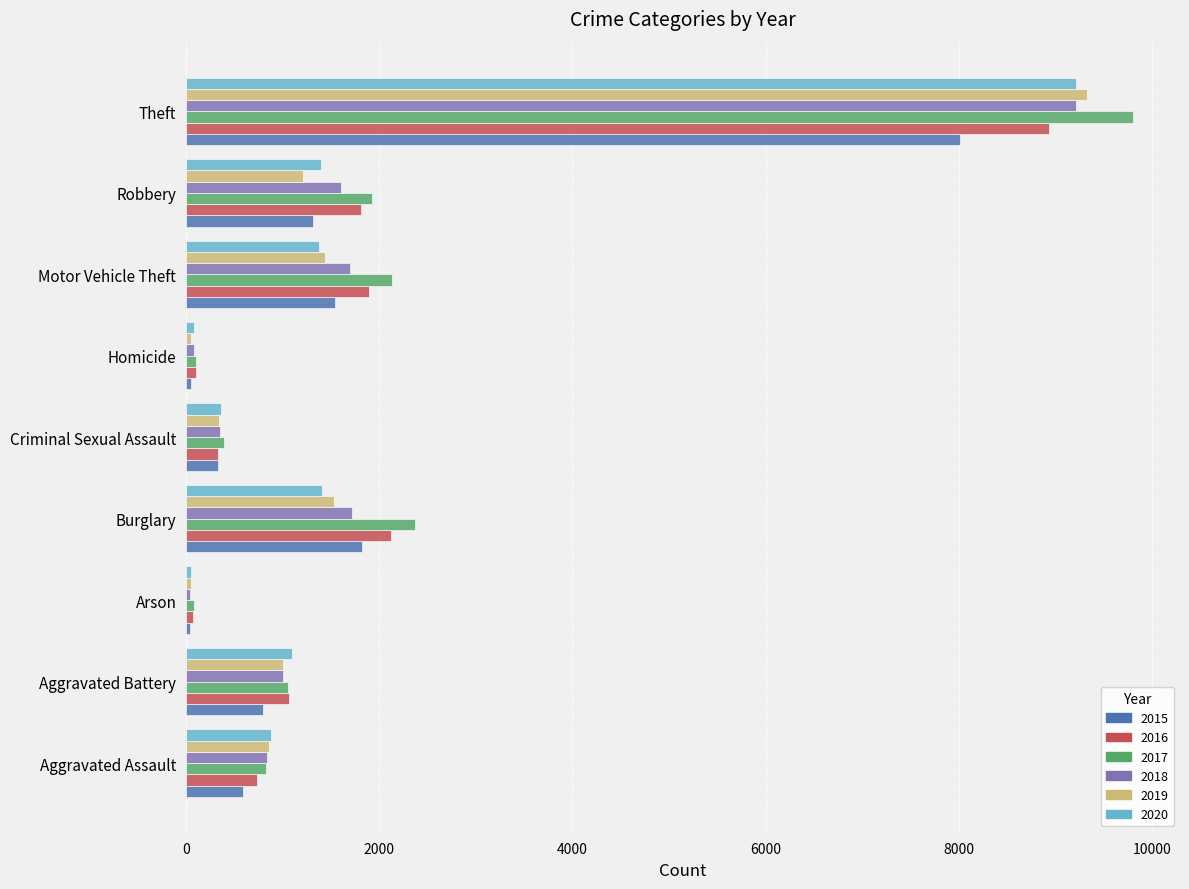

Which series has the widest spread of values?

2017